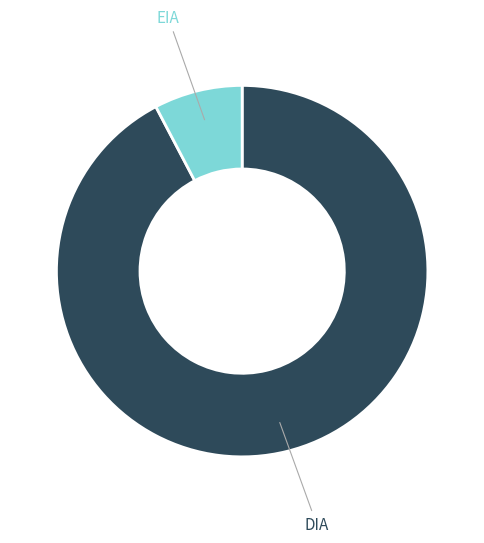

How many segments does this pie chart have?

2